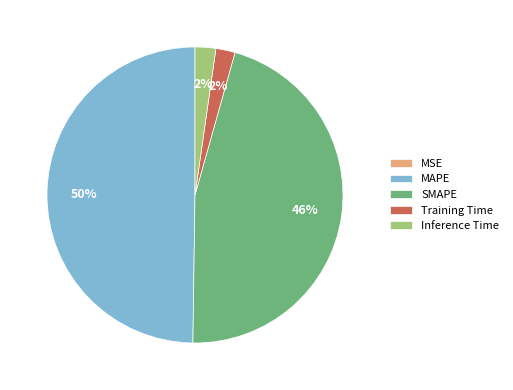

To the nearest percent, what is the average slice percentage?

20%